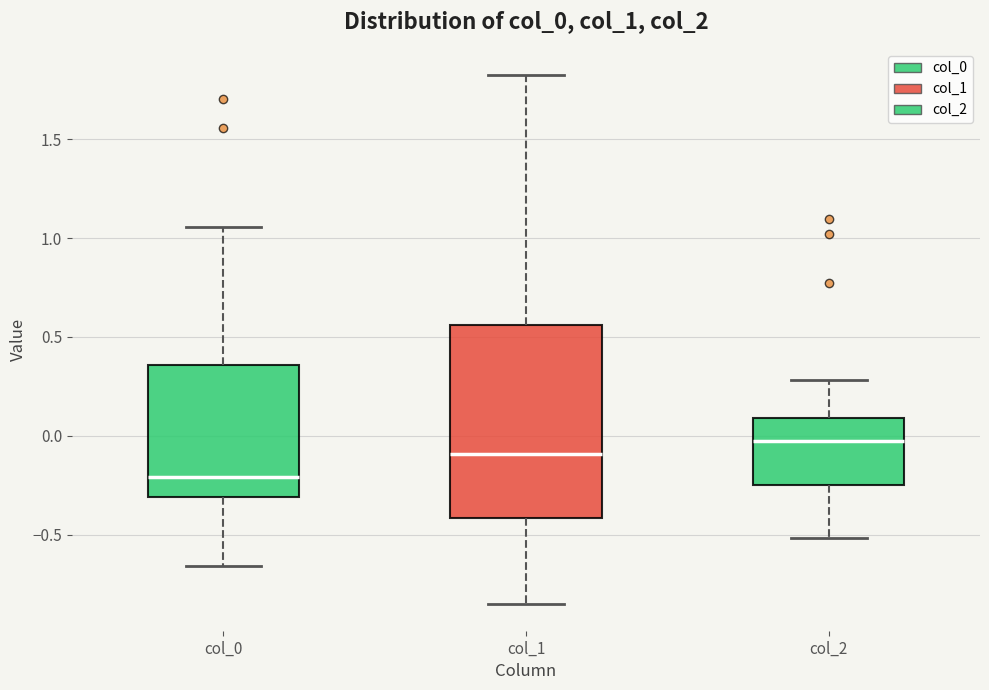

Which box is the tallest, from its lower edge to its upper edge?

col_1